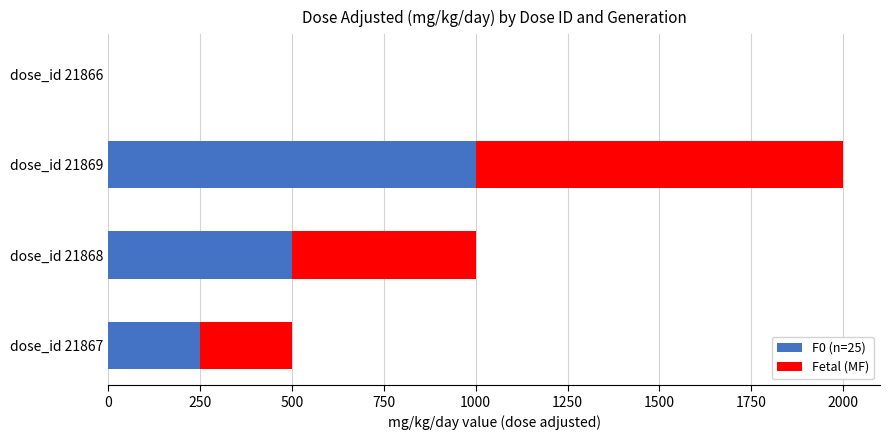

What is the total value across all series at dose_id 21867?

500